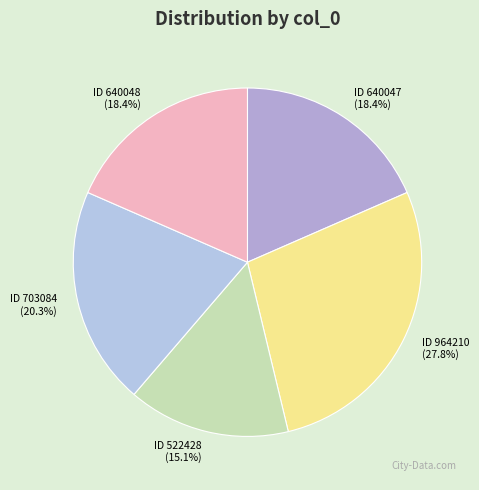

Does any single category account for the majority?

No